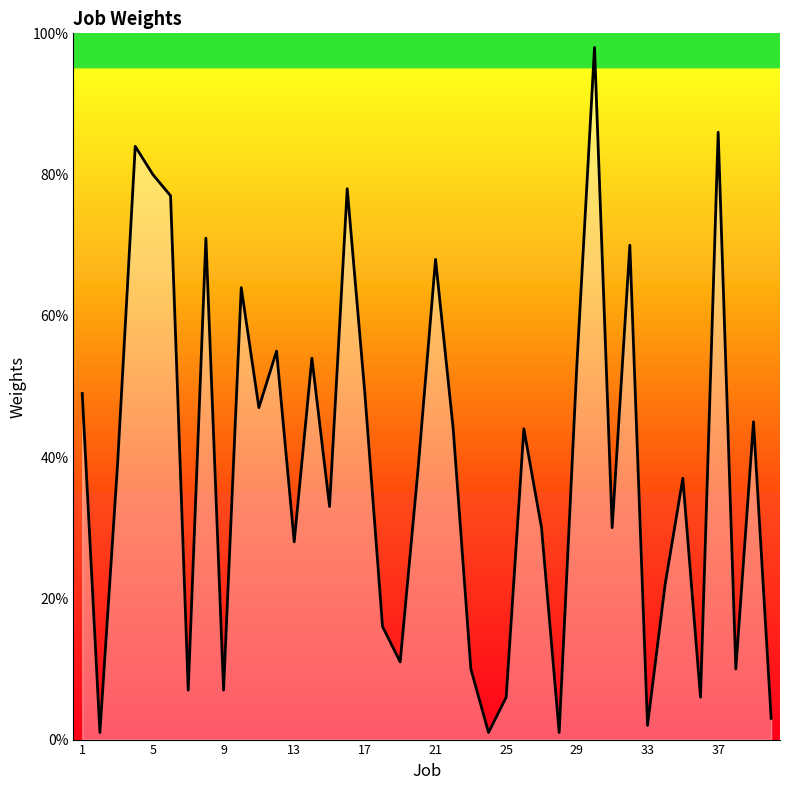

What is the difference between the maximum and minimum values?

97